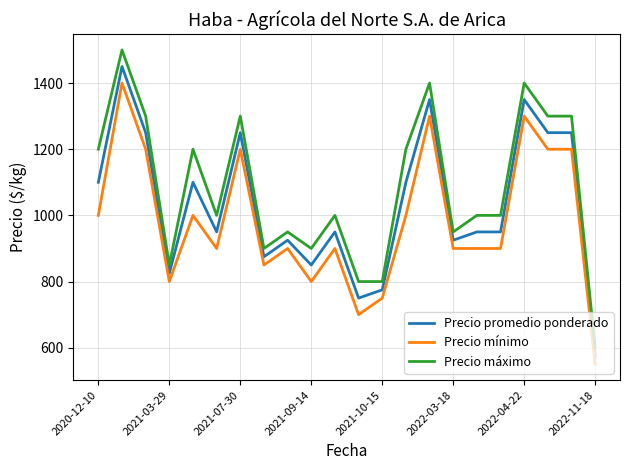

True or false: Precio promedio ponderado and Precio mínimo cross at least once.

False